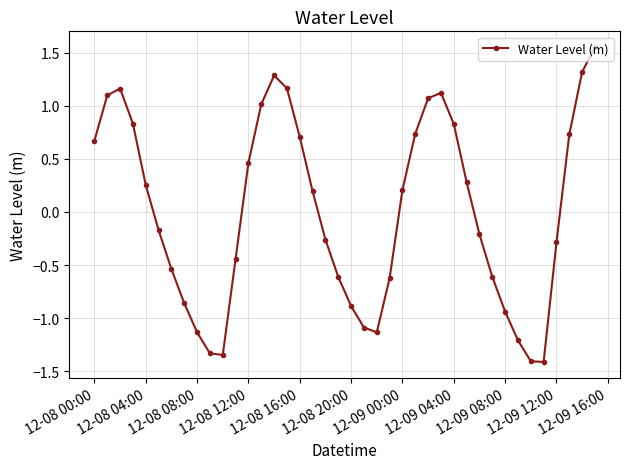

What is the smallest value displayed?

-1.4